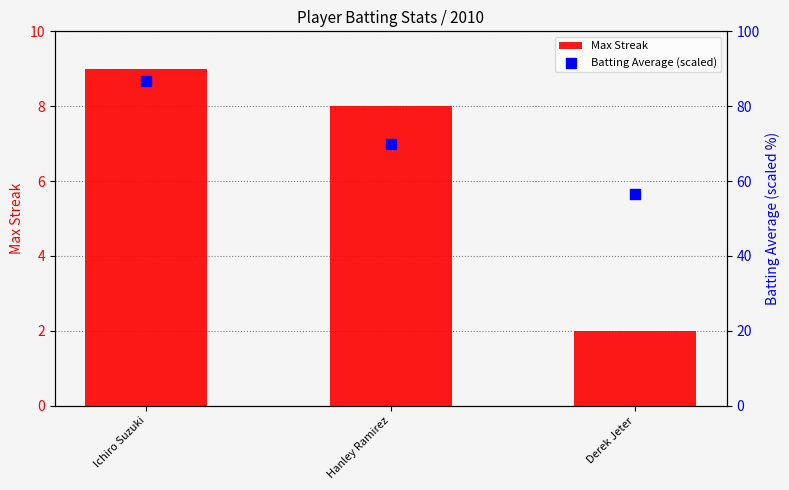

Which series contains the lowest Y value?

Max Streak